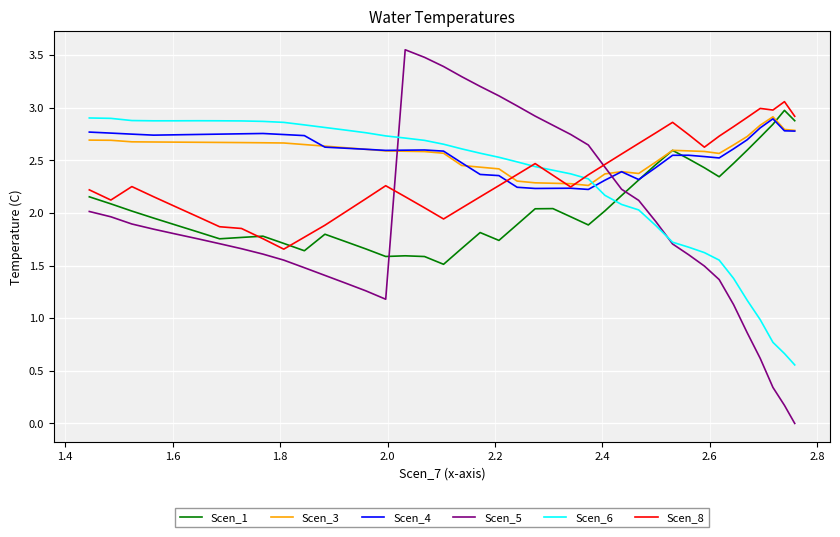

Is the value of Scen_1 at 1.6 greater than the value of Scen_6 at 14?

Yes